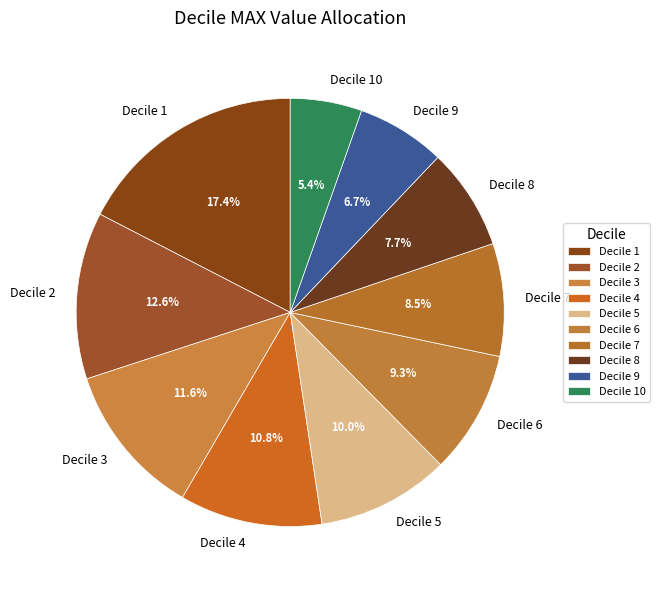

What is the total percentage of Decile 4 and Decile 2?

23.4%